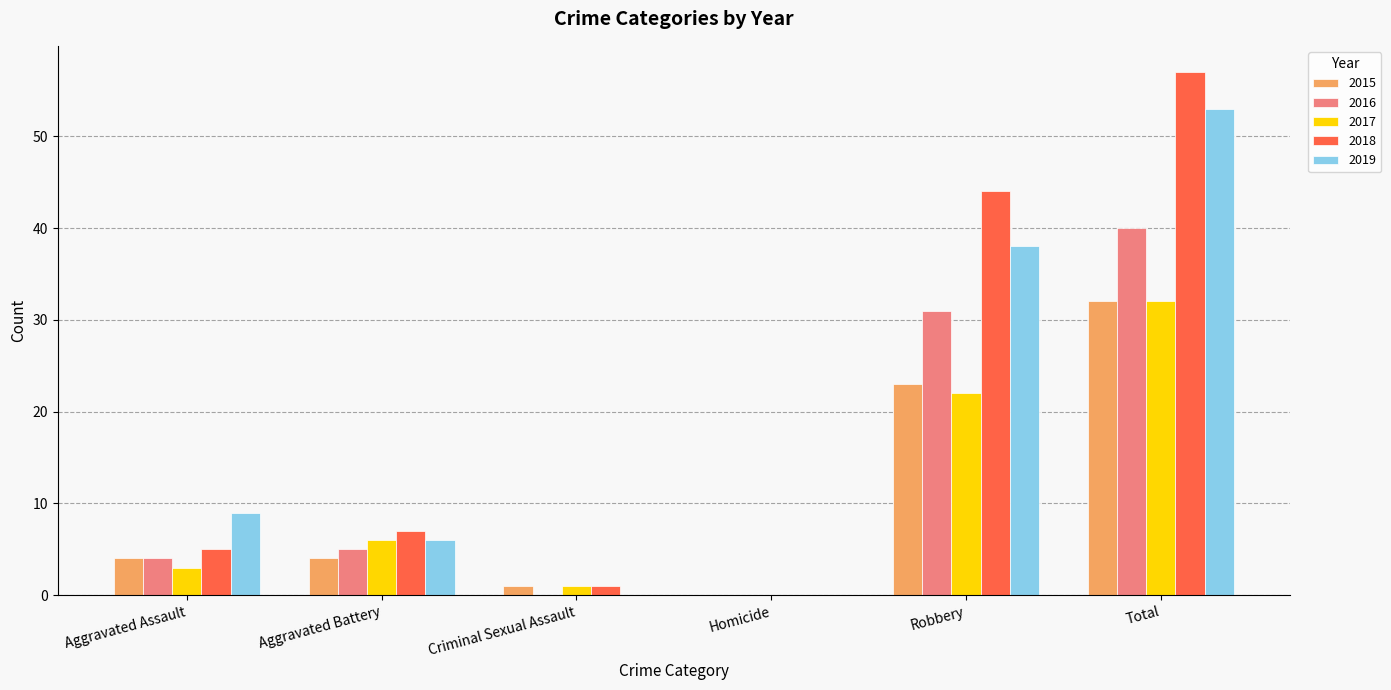

What is the total value across all series at Aggravated Assault?

25